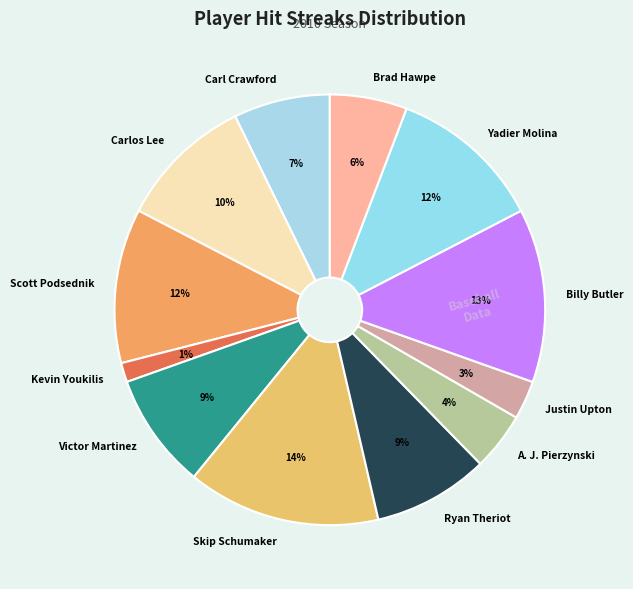

Combined, do Carl Crawford and Carlos Lee account for over 50%?

No